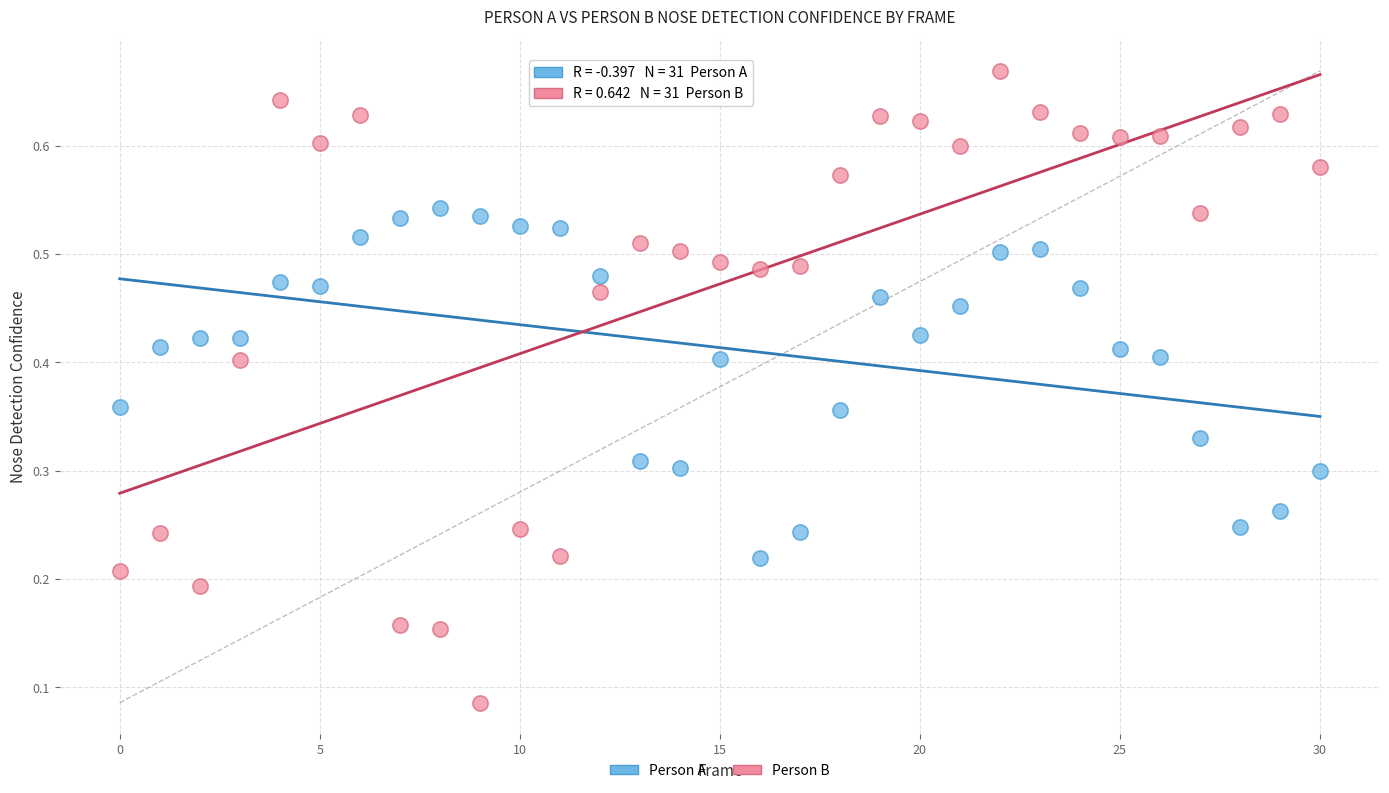

How many points are shown in the scatter plot?

62